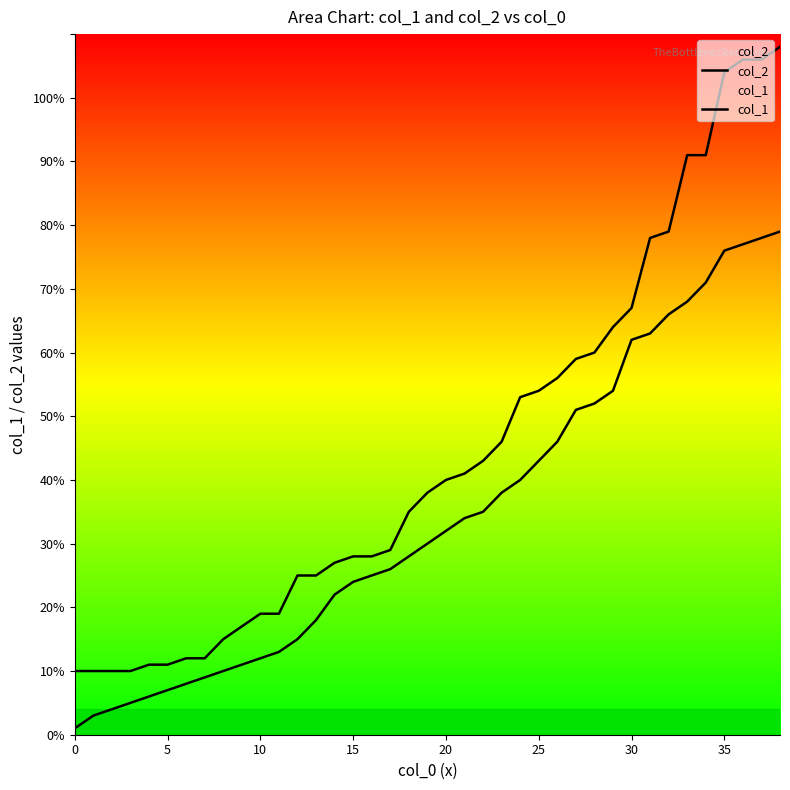

True or false: col_1 has a value of 29 at 17.

True